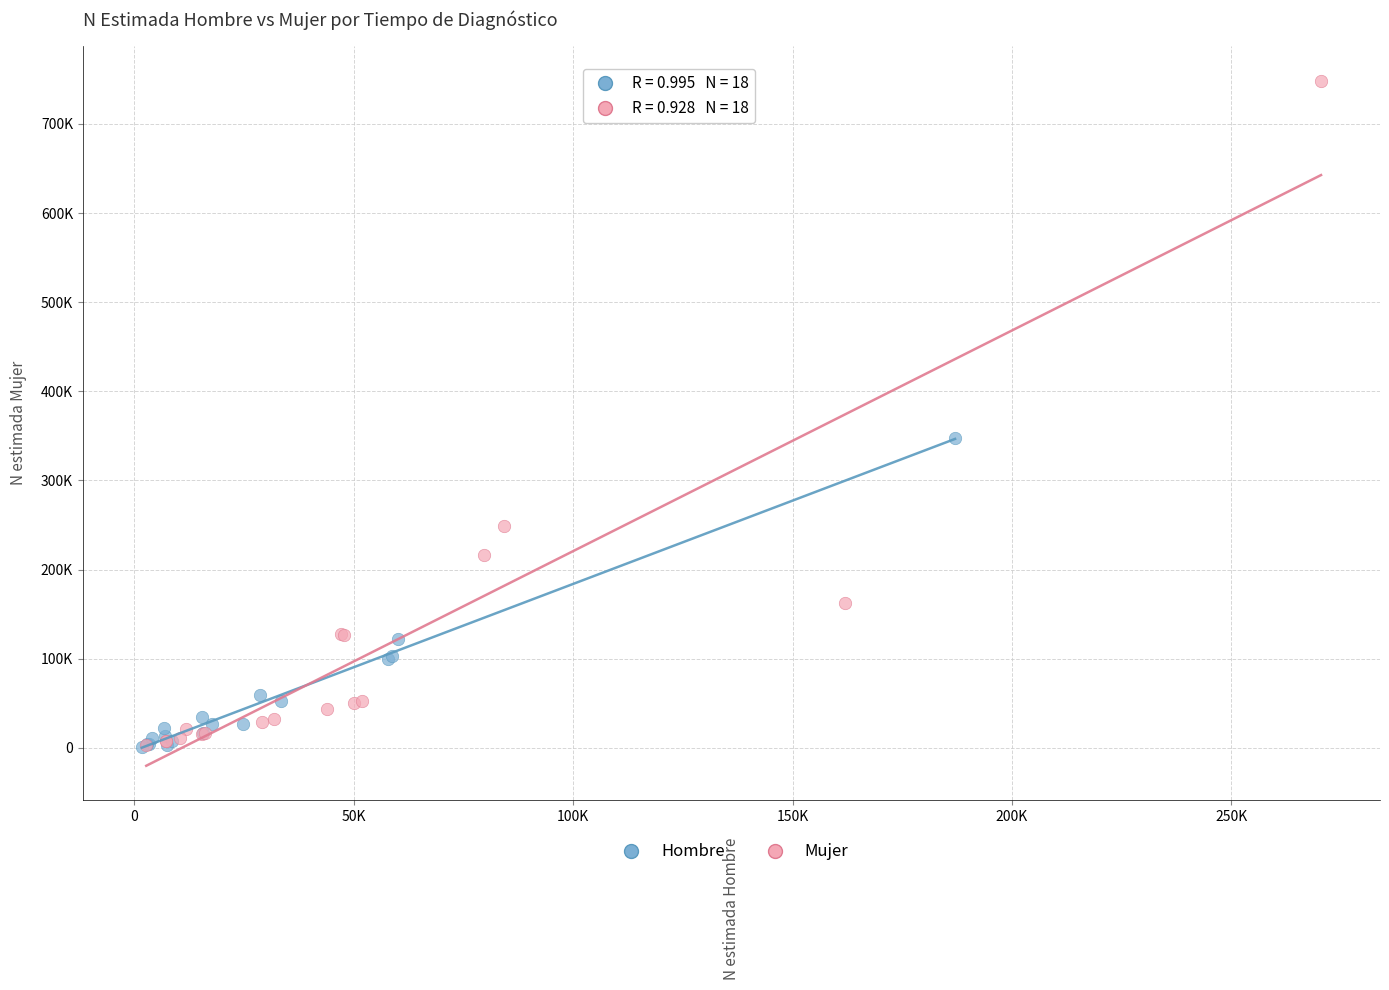

Which series has the widest spread of Y values?

Mujer